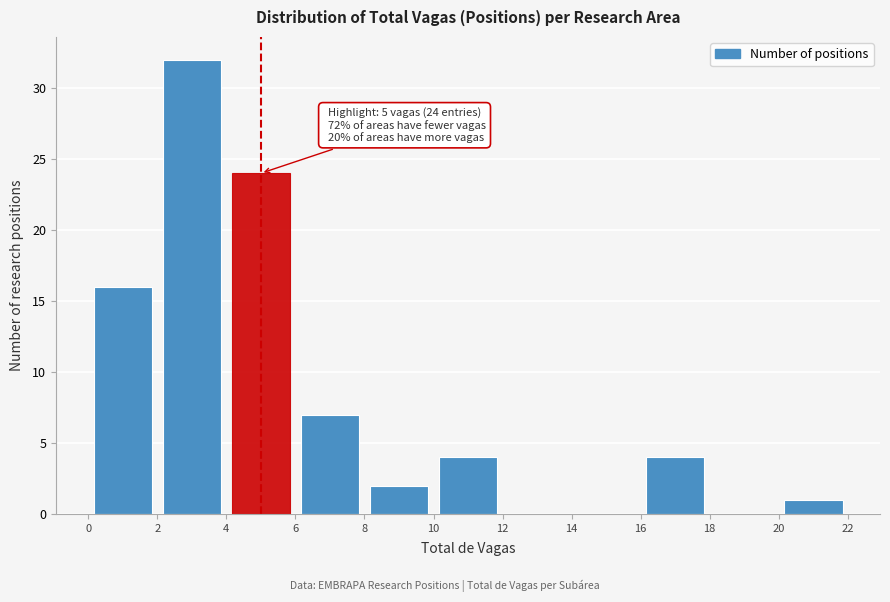

Which range on the x-axis has the tallest bar?

2 to 4